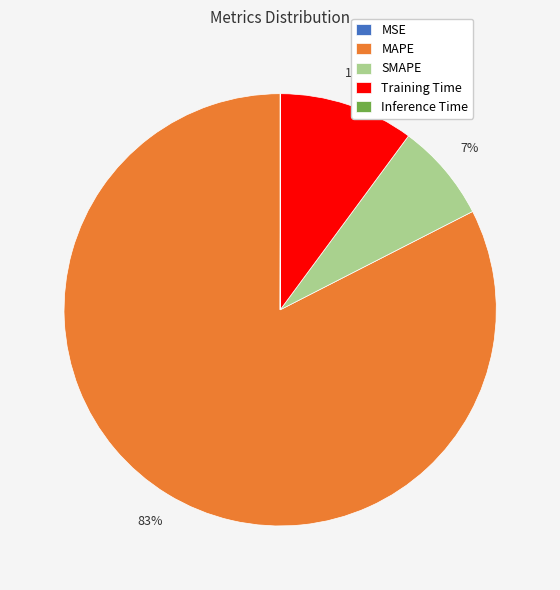

What is the largest slice in the pie chart?

MAPE